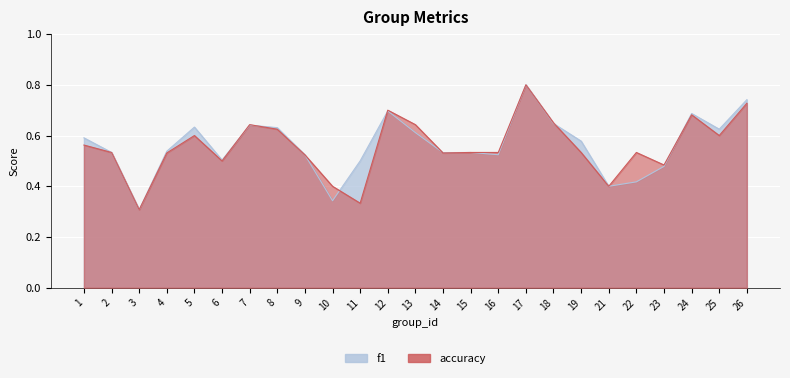

Which series has the largest range (max minus min)?

f1